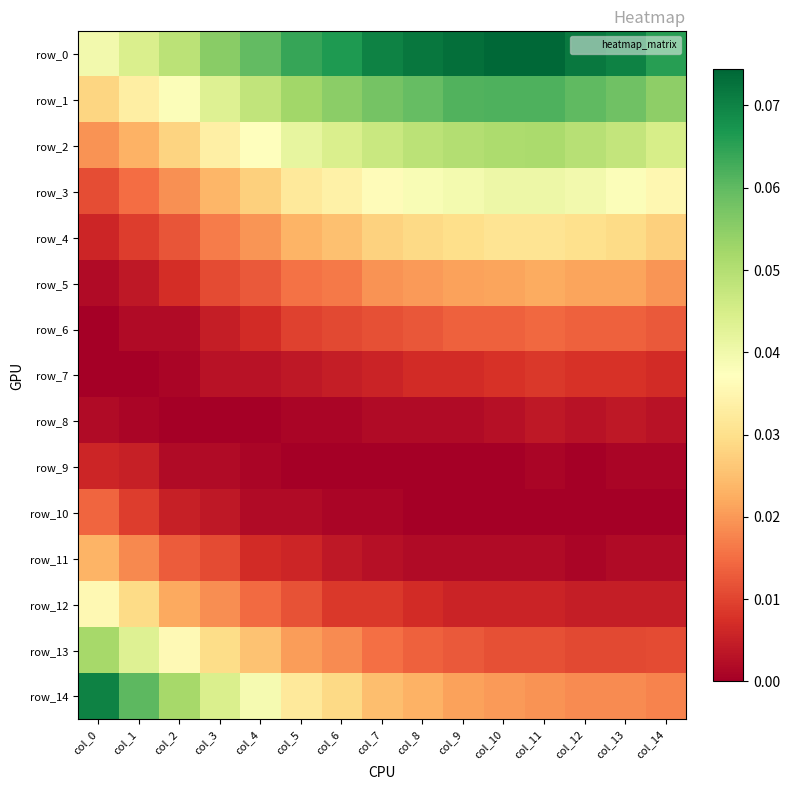

Is the value of row_13 at col_14 greater than the value of row_12 at col_13?

Yes